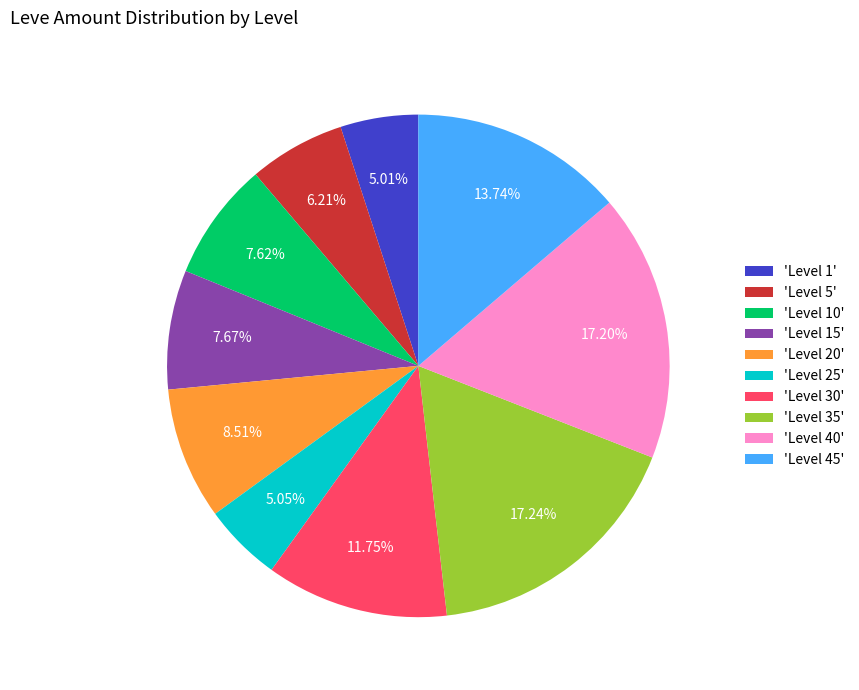

Do 'Level 45' and 'Level 40' together represent more than half of the pie?

No